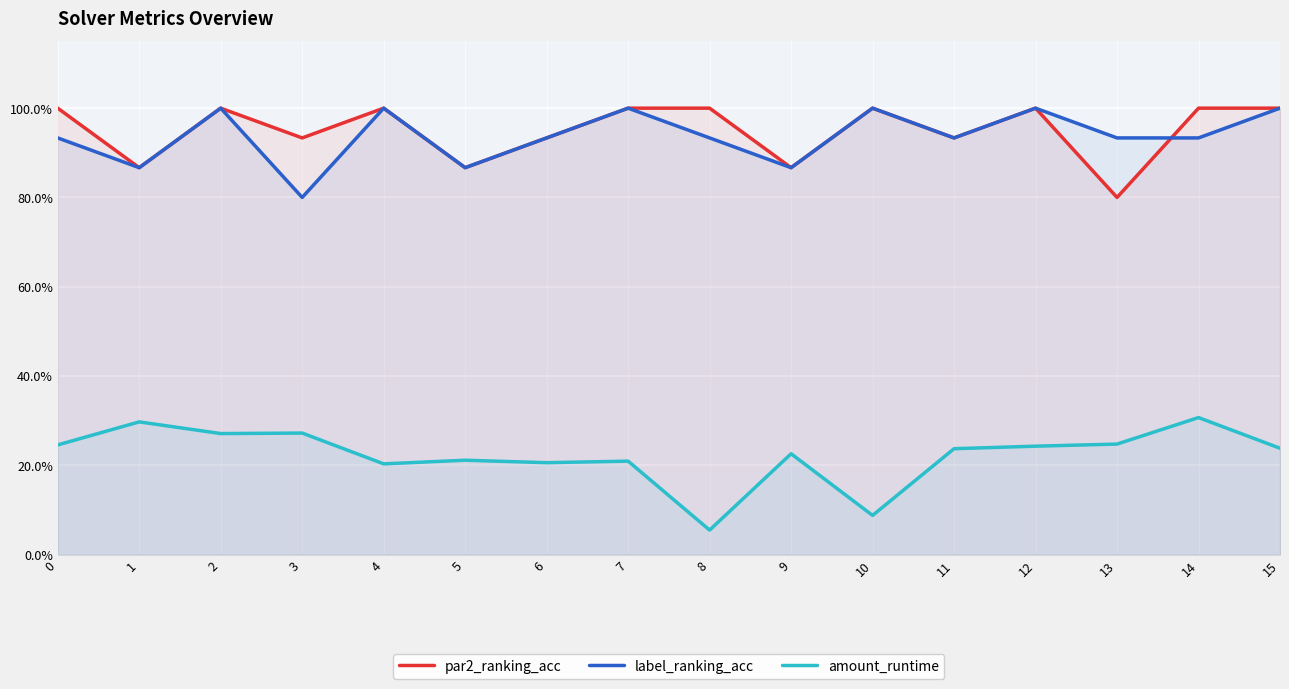

In label_ranking_acc, how many points are higher than both neighbors (excluding endpoints)?

5